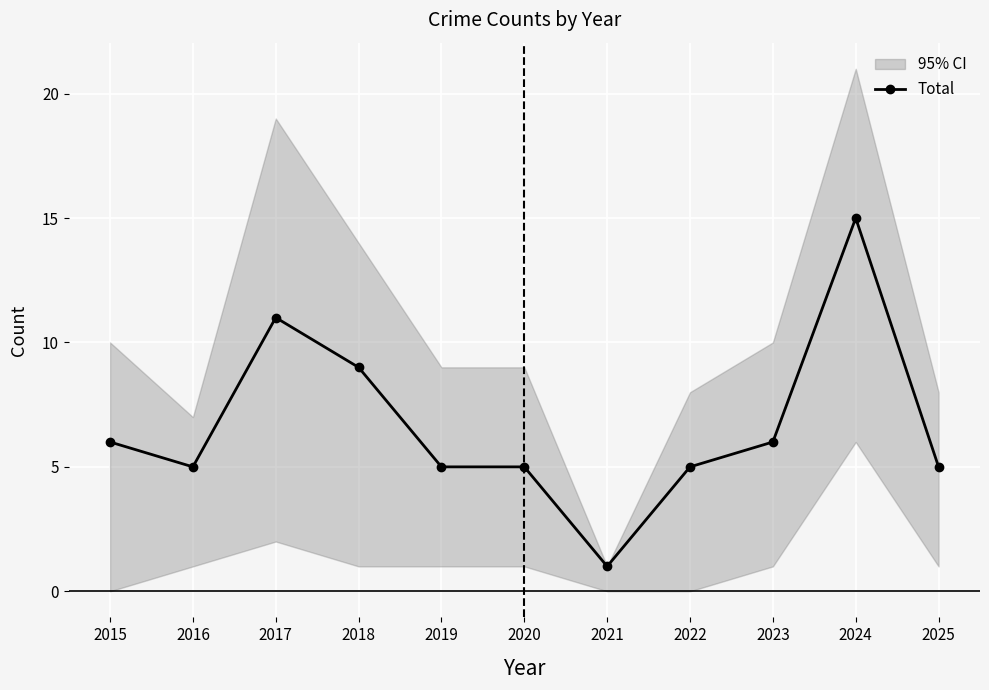

List the labels in order of value, largest first.

2024, 2017, 2018, 2015, 2023, 2016, 2019, 2020, 2022, 2025, 2021